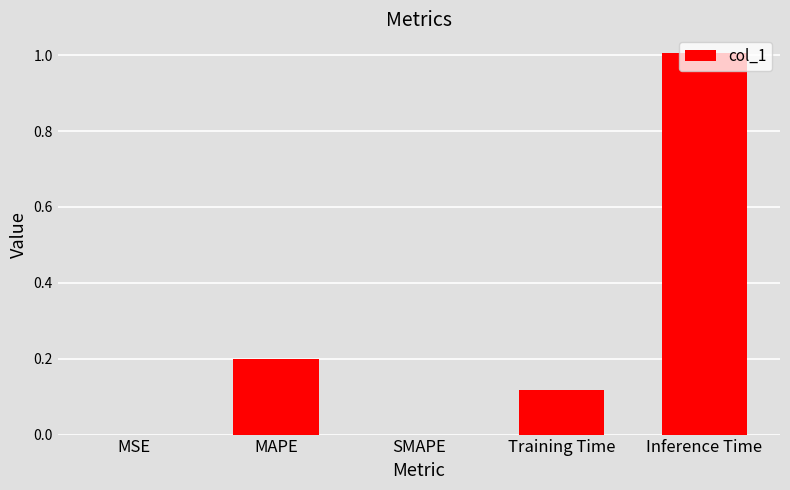

What is the change in value from SMAPE to Training Time?

+0.1